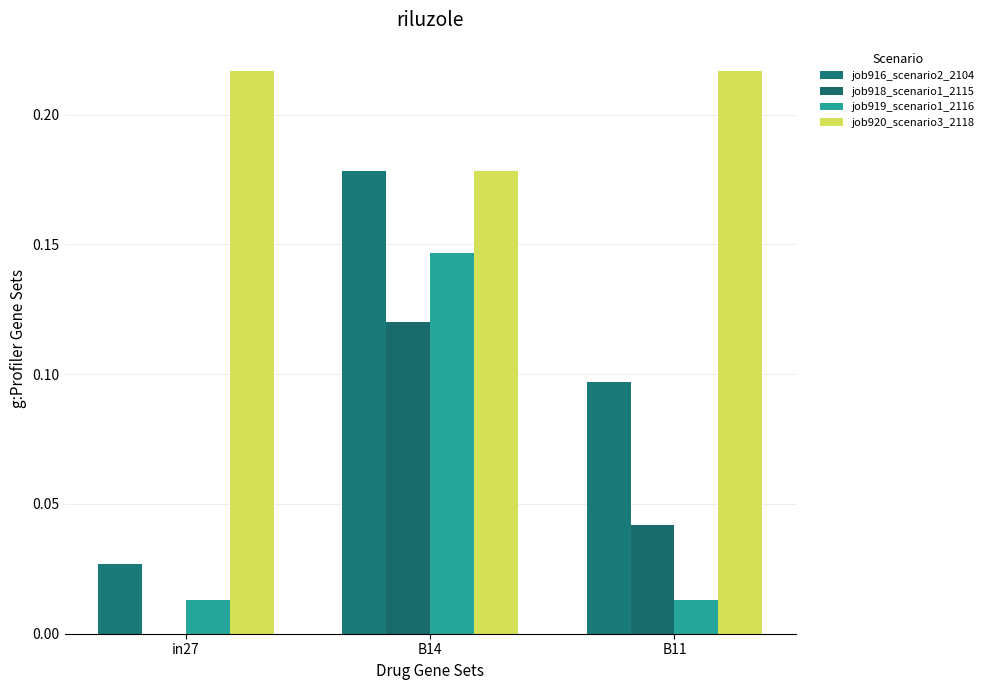

Count the job918_scenario1_2115 values in the range 0 to 1.

3